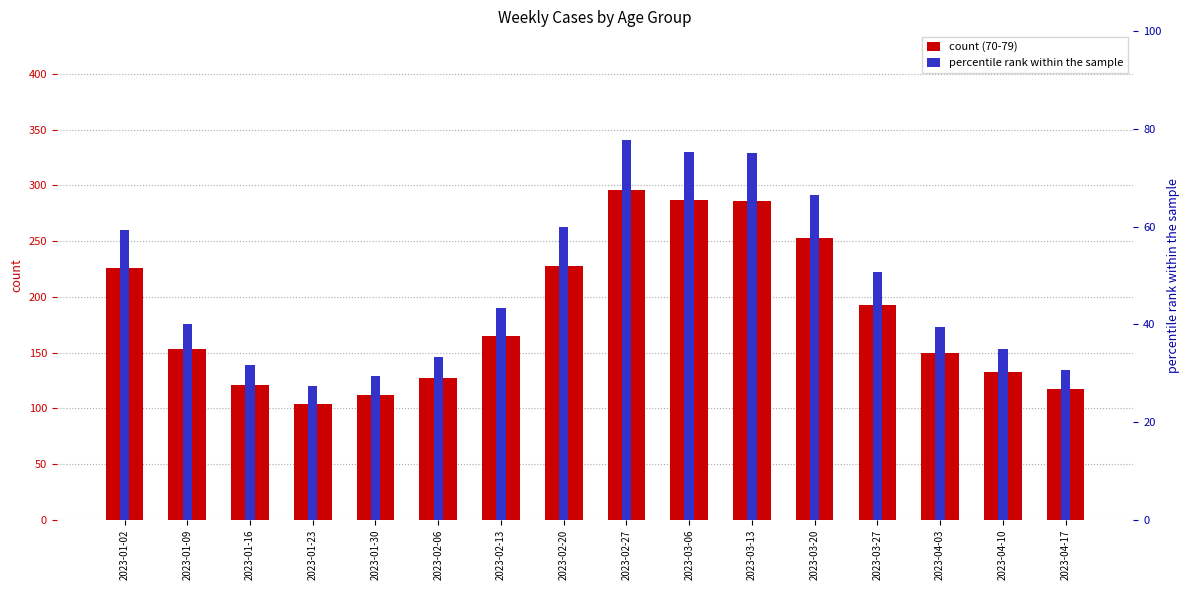

Rank the series by their maximum value, from lowest to highest.

percentile rank within the sample, count (70-79)